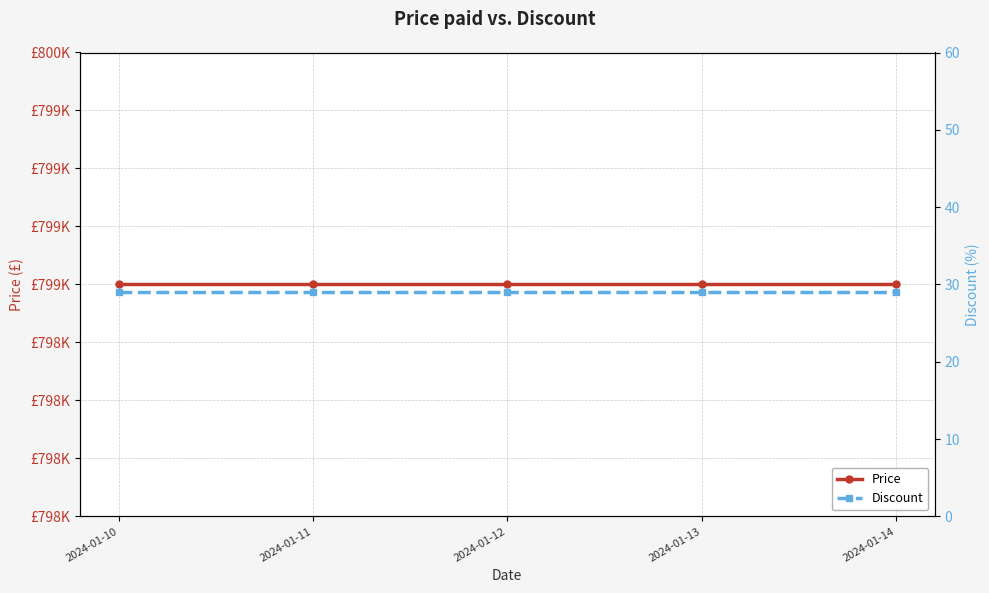

Between 2024-01-11 and 2024-01-12, which is larger?

2024-01-11